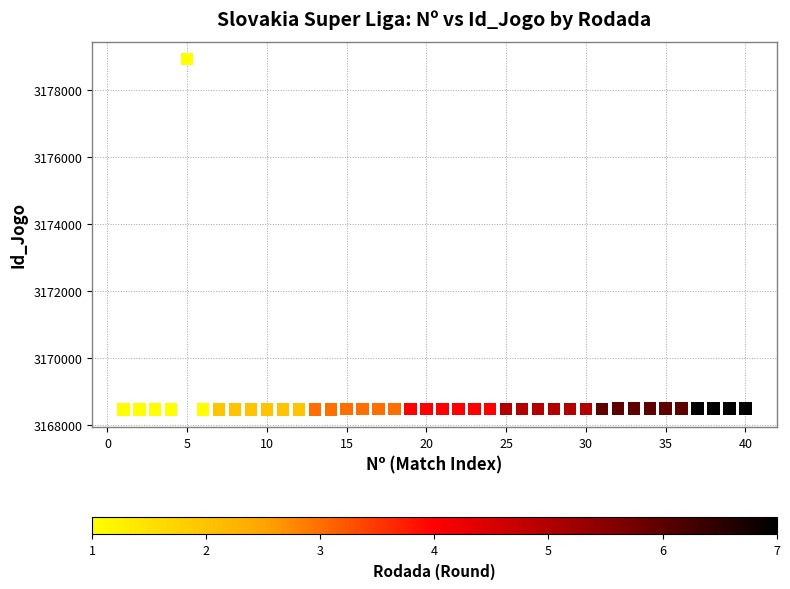

What is the range of X values (max minus min)?

39